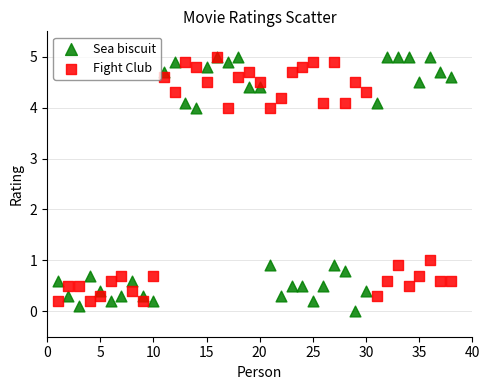

Across all series, what Y value is closest to 2?

1.0